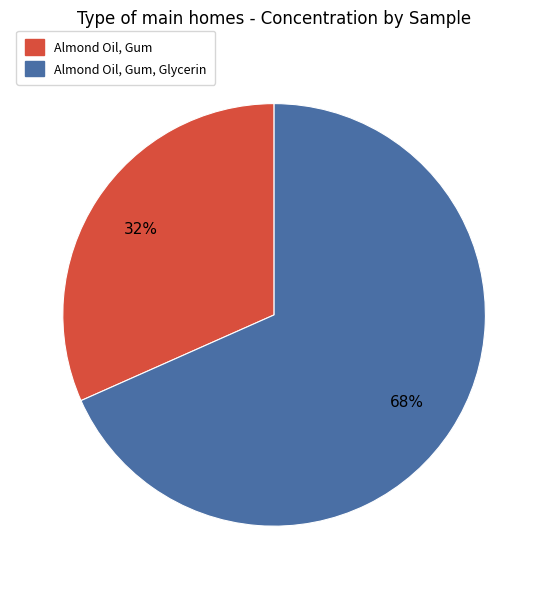

Is there a majority slice in this chart?

Yes